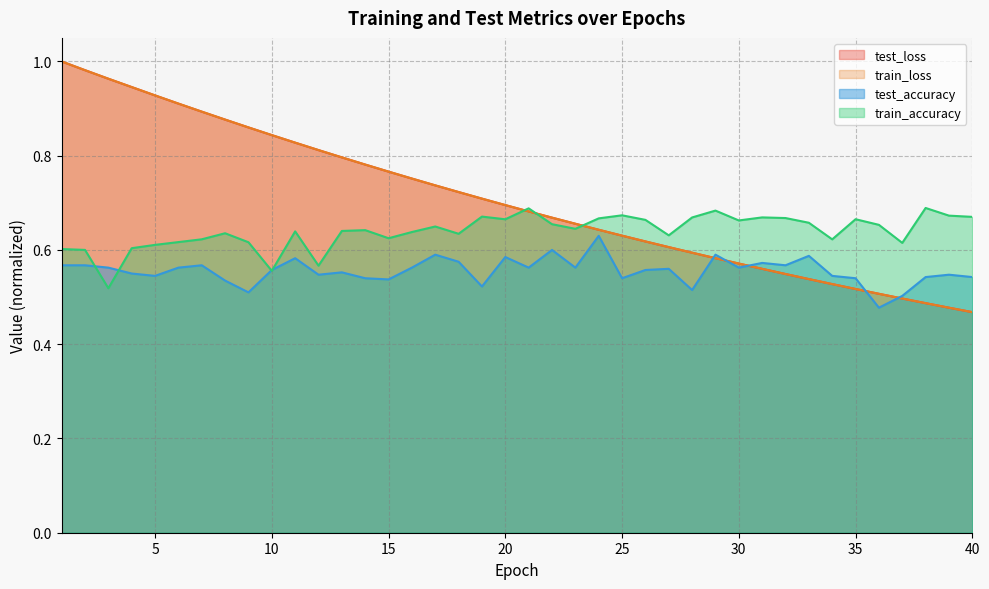

After their last crossing, which series has the higher values: train_loss or test_accuracy?

test_accuracy